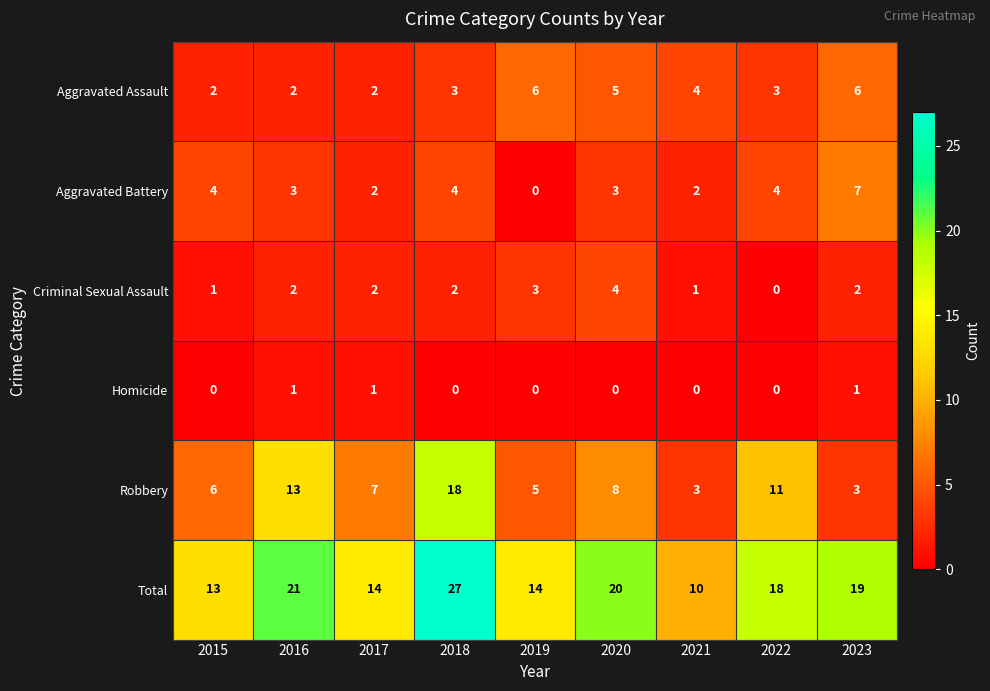

At which label does Aggravated Battery reach its minimum?

2019